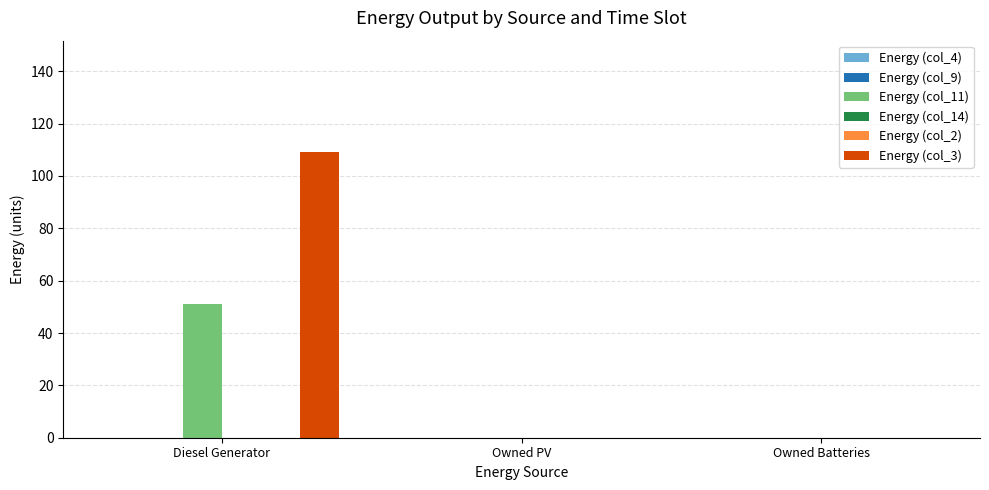

What is the greatest value displayed?

109